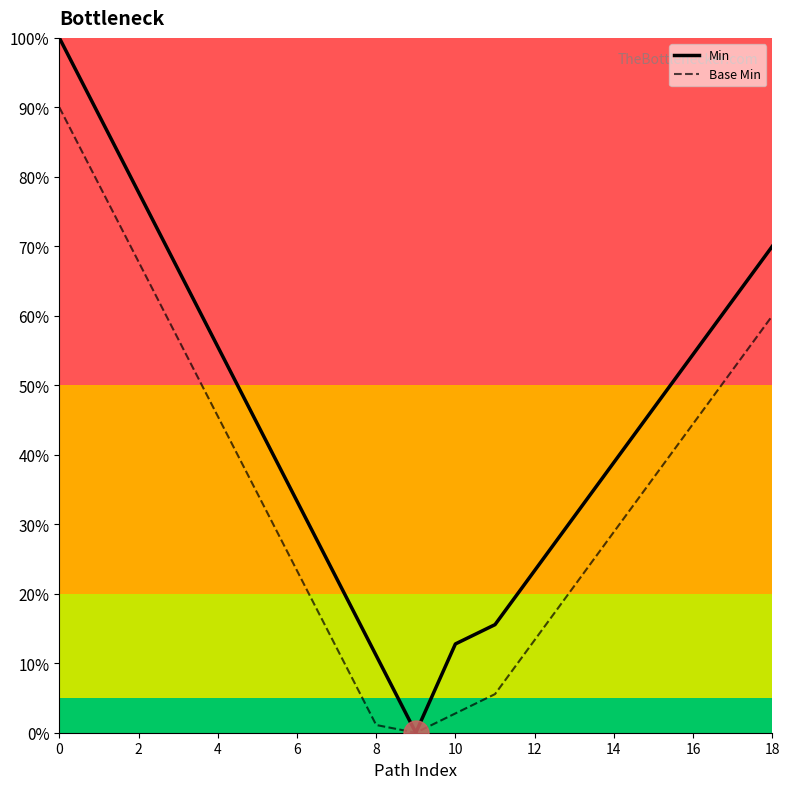

What is the sum of the Min values at 18 and 15?

116.7